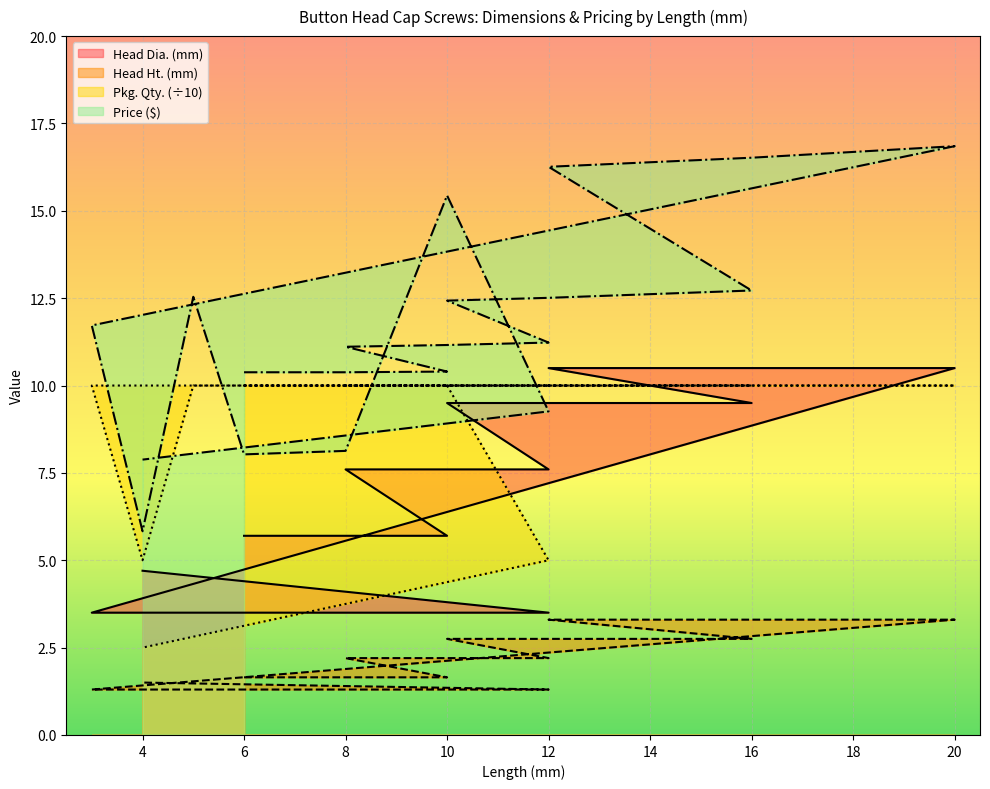

List the series in order of their overall mean, lowest first.

Head Ht. (mm), Head Dia. (mm), Pkg. Qty., Price ($)